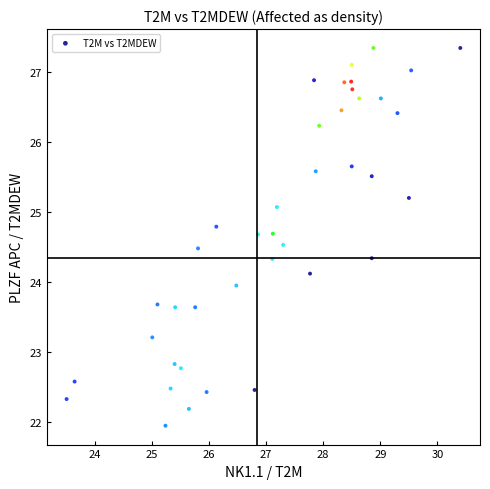

What is the range of X values (max minus min)?

6.9